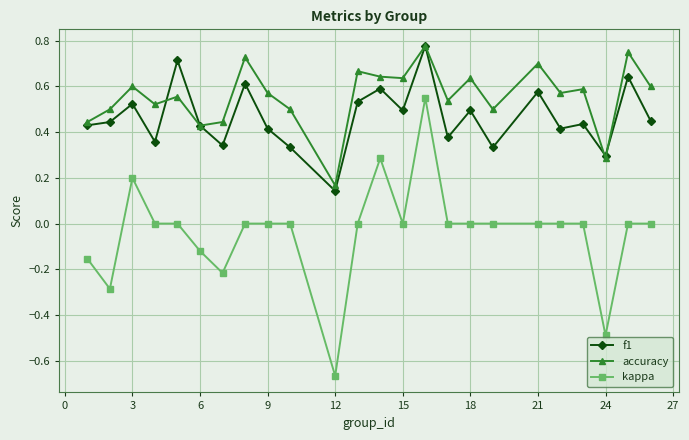

What is the value of the kappa point at the 22nd from the left?

-0.5